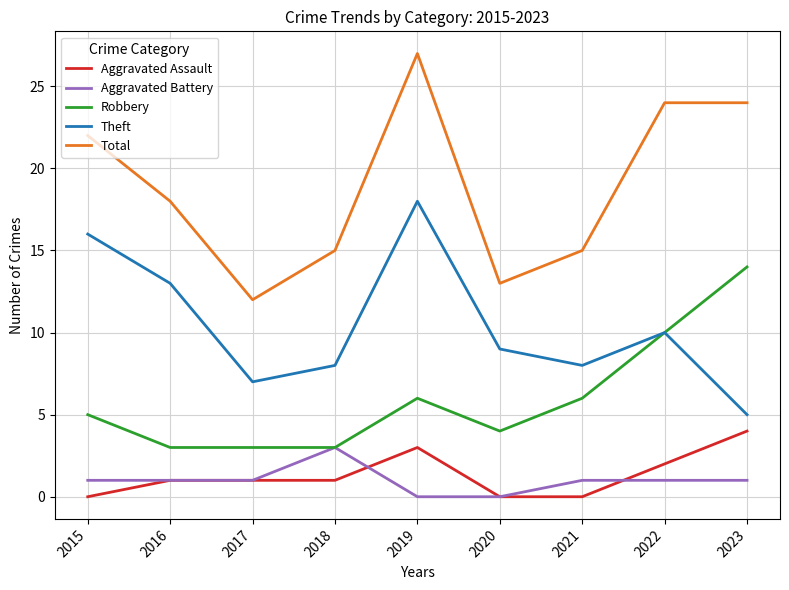

What are all the series names shown in the legend?

Aggravated Assault, Aggravated Battery, Robbery, Theft, Total